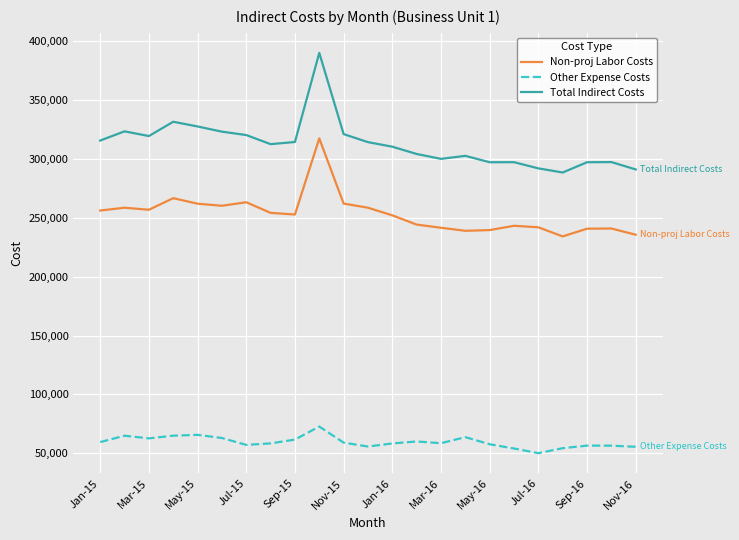

Which series has the largest range (max minus min)?

Total Indirect Costs